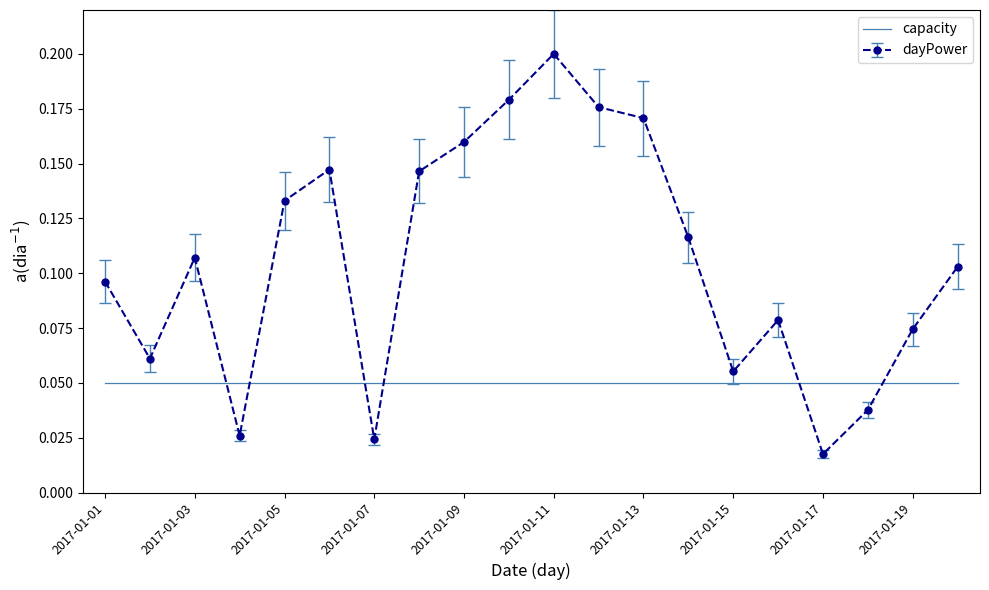

Which series has the largest range (max minus min)?

dayPower